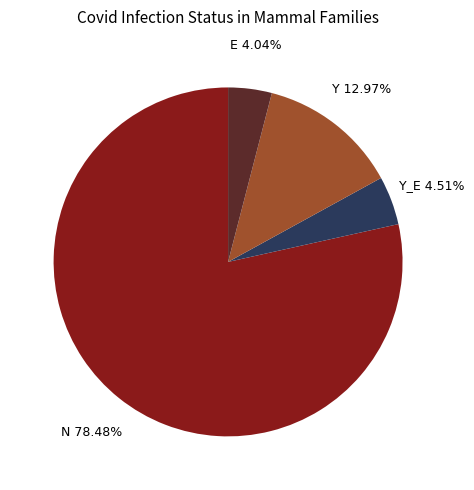

Which category has the biggest portion of the pie?

N